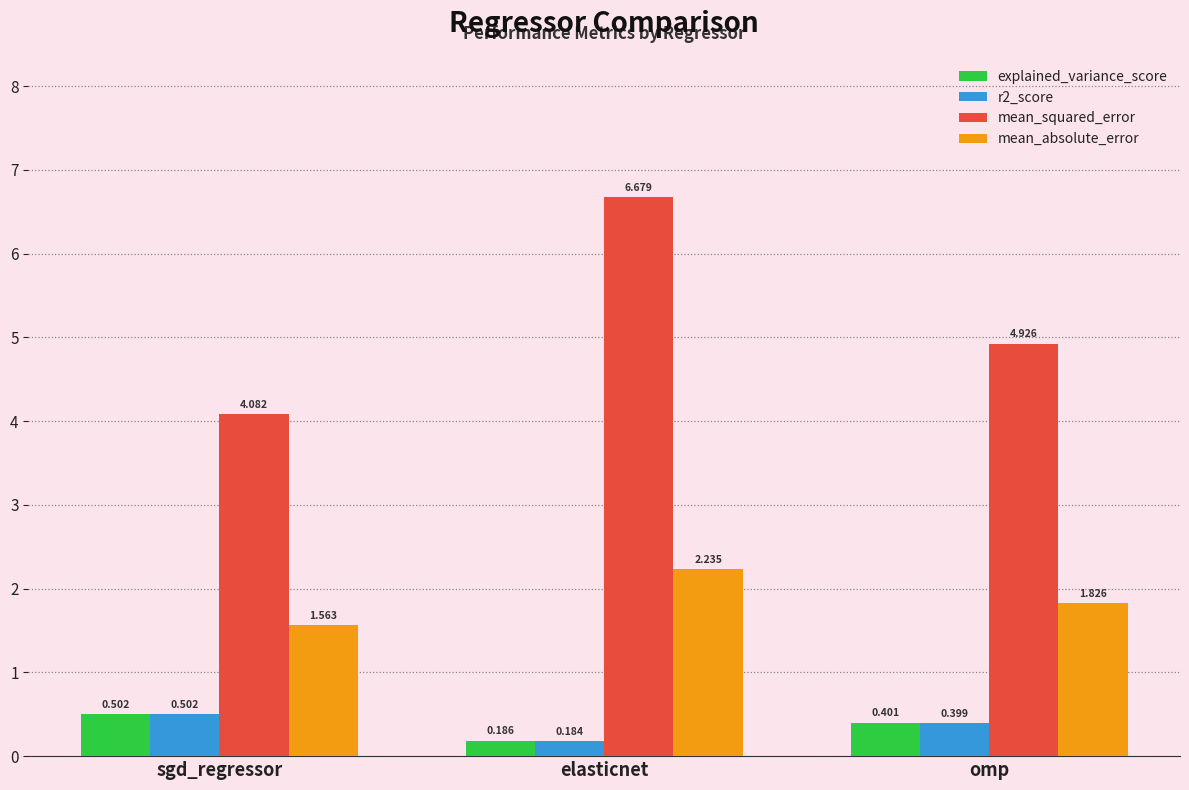

Which series has the largest total across all categories?

mean_squared_error